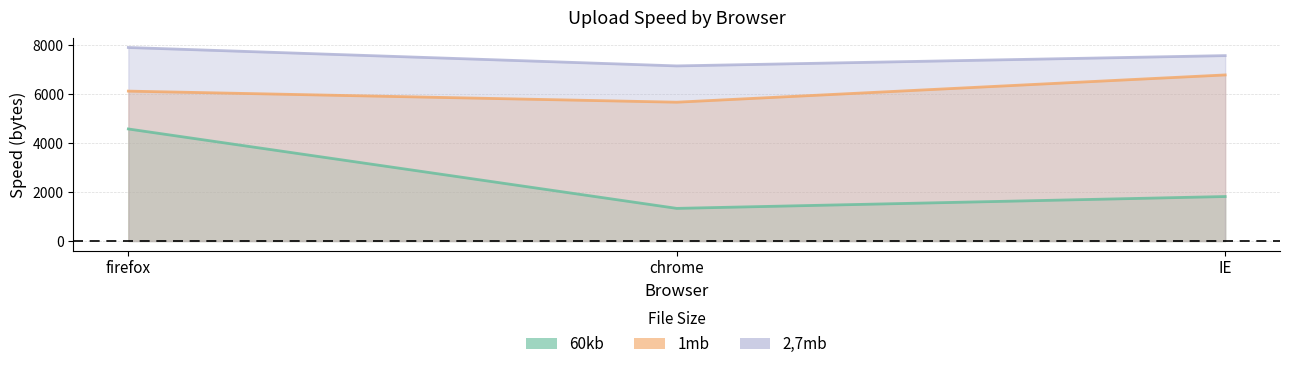

Which series has the largest range (max minus min)?

60kb